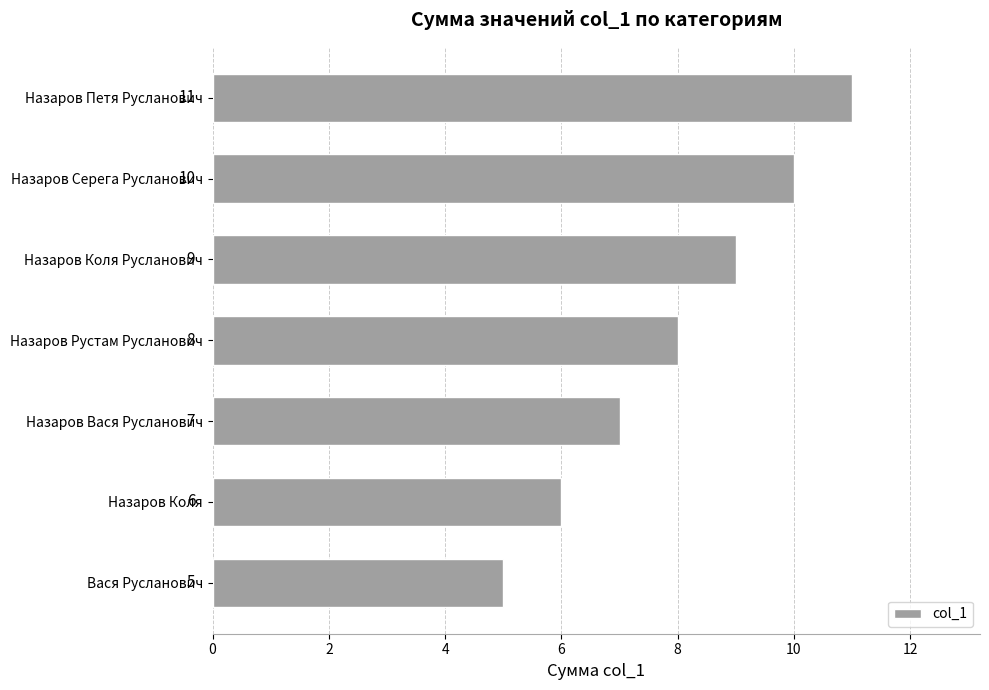

What value does the data have at Назаров Коля?

6